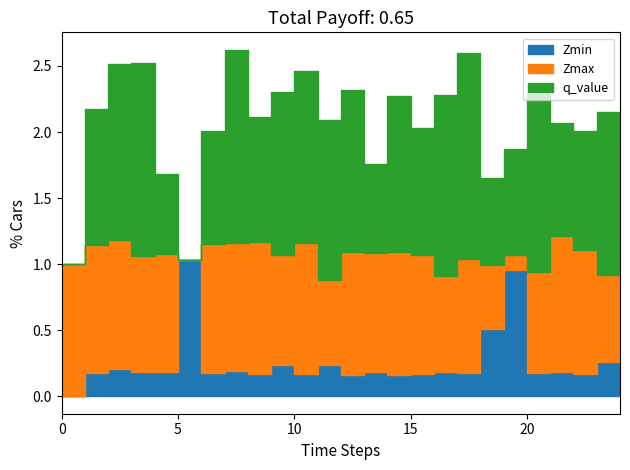

What is the value of the Zmin point at the 21st from the left?

0.2